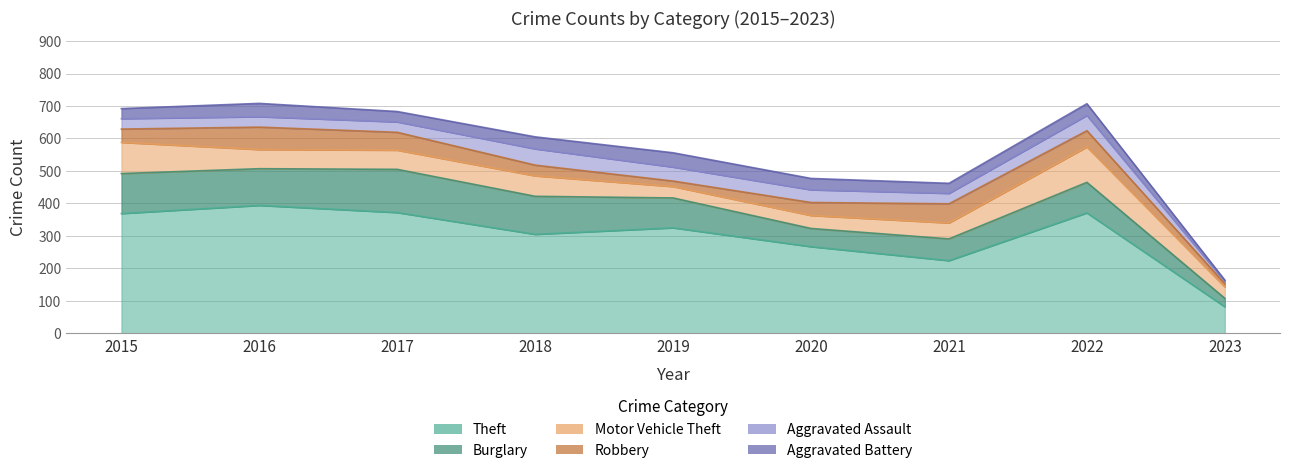

What is the sum of all Motor Vehicle Theft values?

545